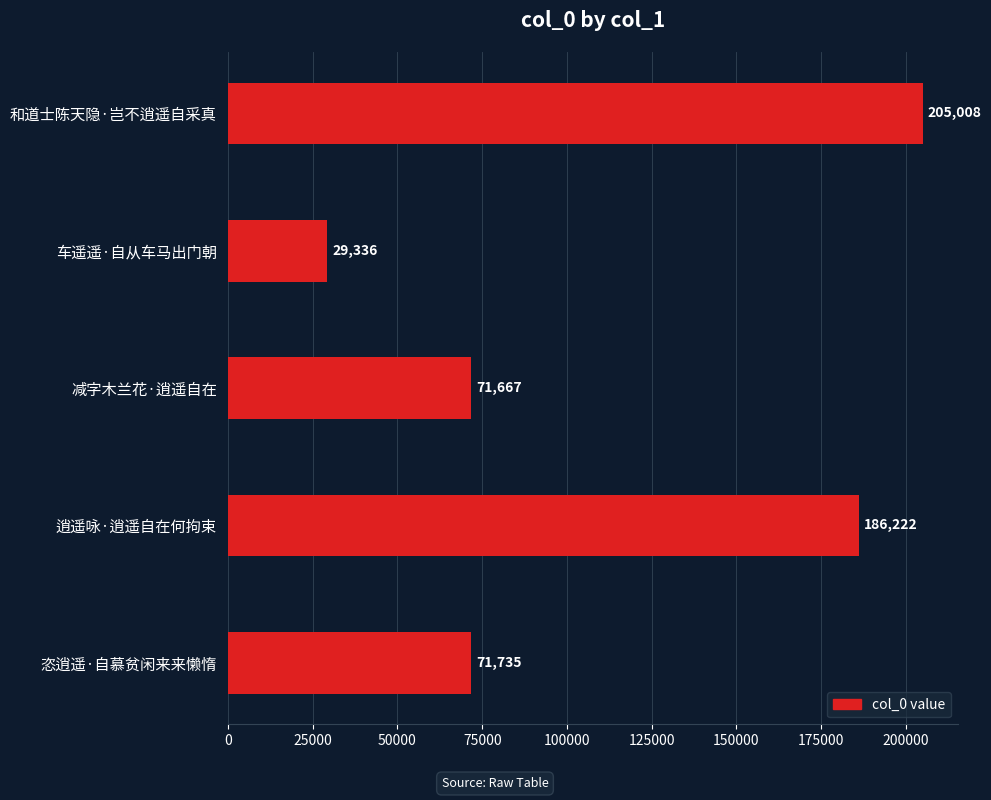

The value at 和道士陈天隐·岂不逍遥自采真 is 205008. True or false?

True